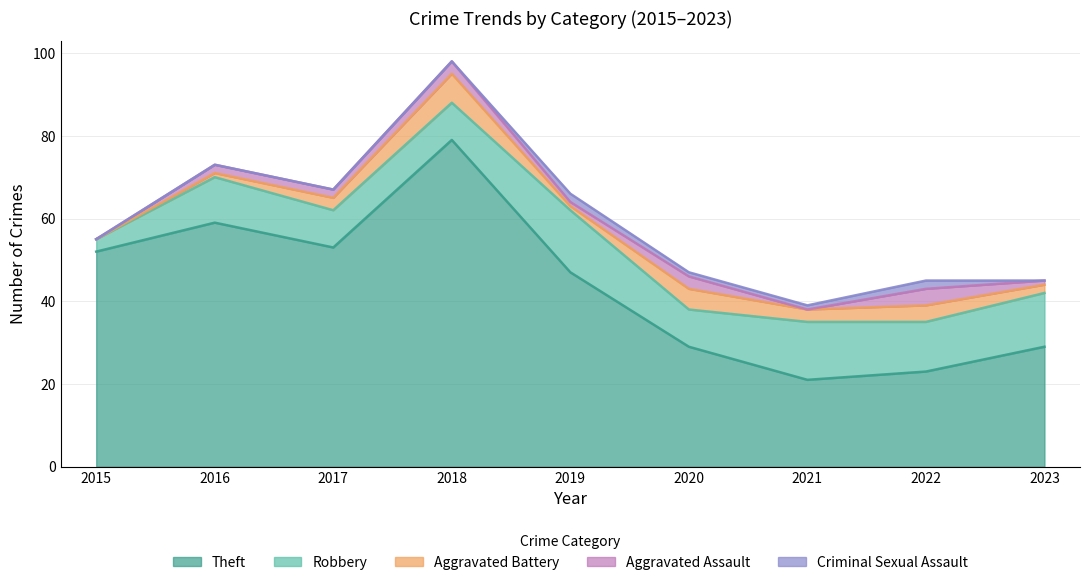

At which category is the sum across all series the highest?

2018